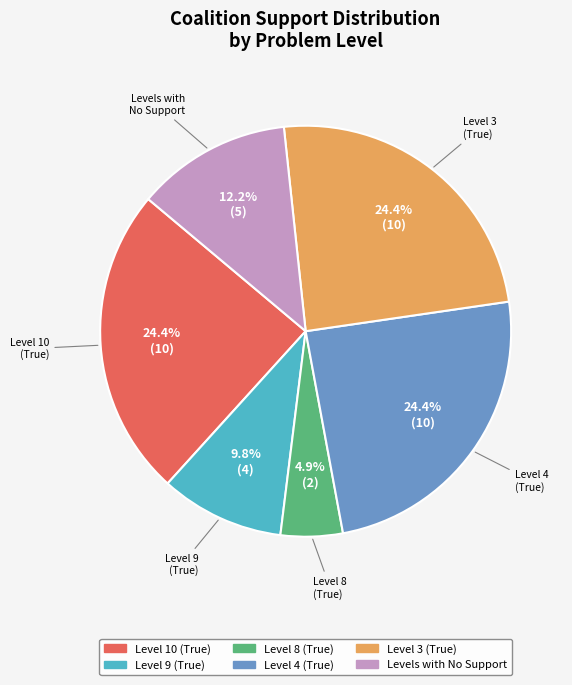

Is there any slice that represents more than half of the pie?

No